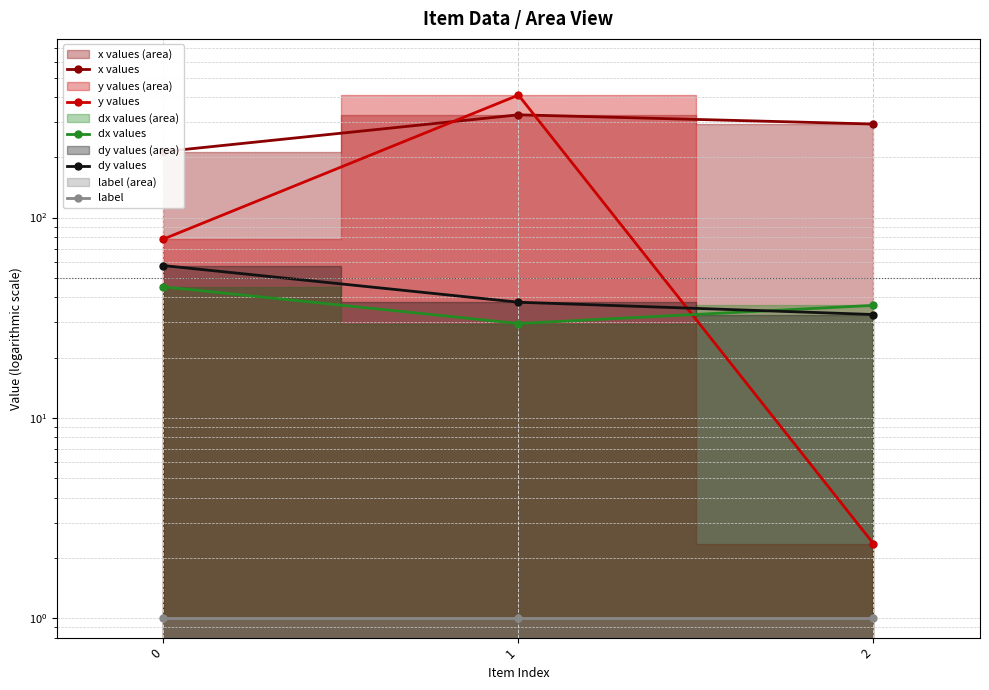

Between 0 and 1, which is larger?

1